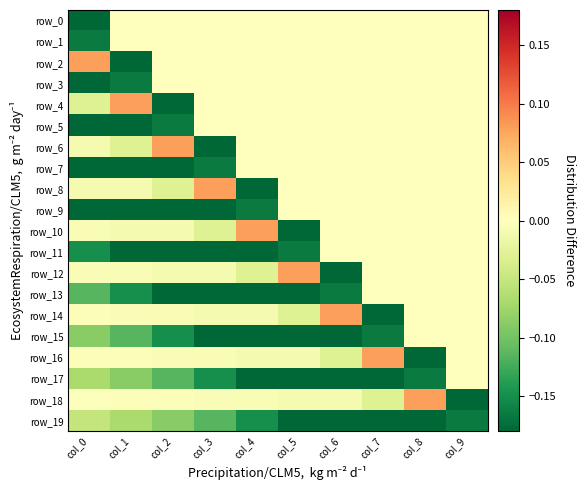

Which series changed the most between col_1 and col_3?

row_2